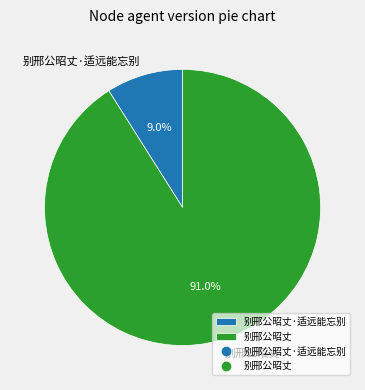

To the nearest percent, what percentage of the pie is 别邢公昭丈·适远能忘别?

9%